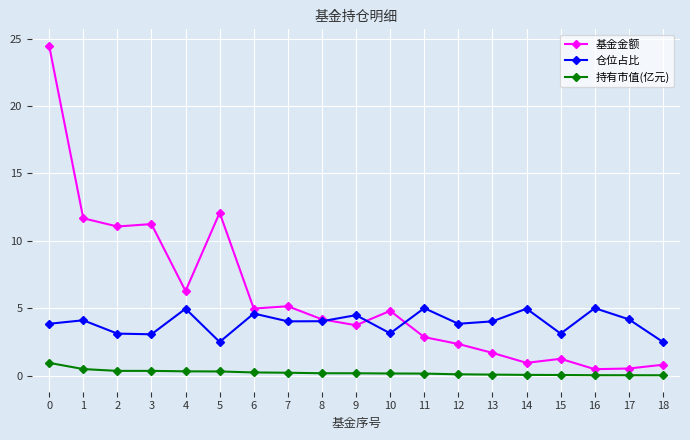

At 9, list the series in order from largest to smallest.

仓位占比, 基金金额, 持有市值(亿元)